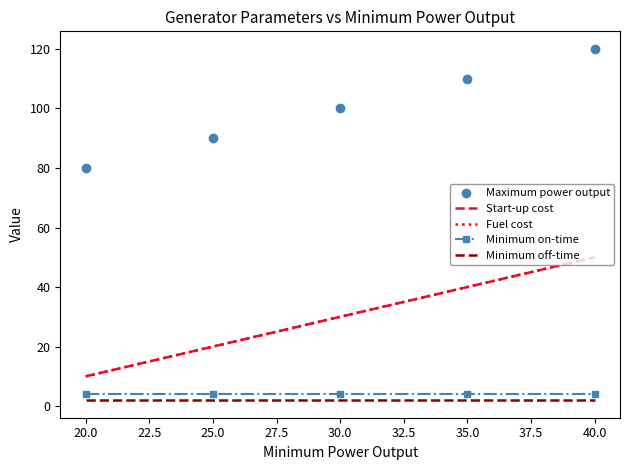

How many distinct data groups are displayed?

5